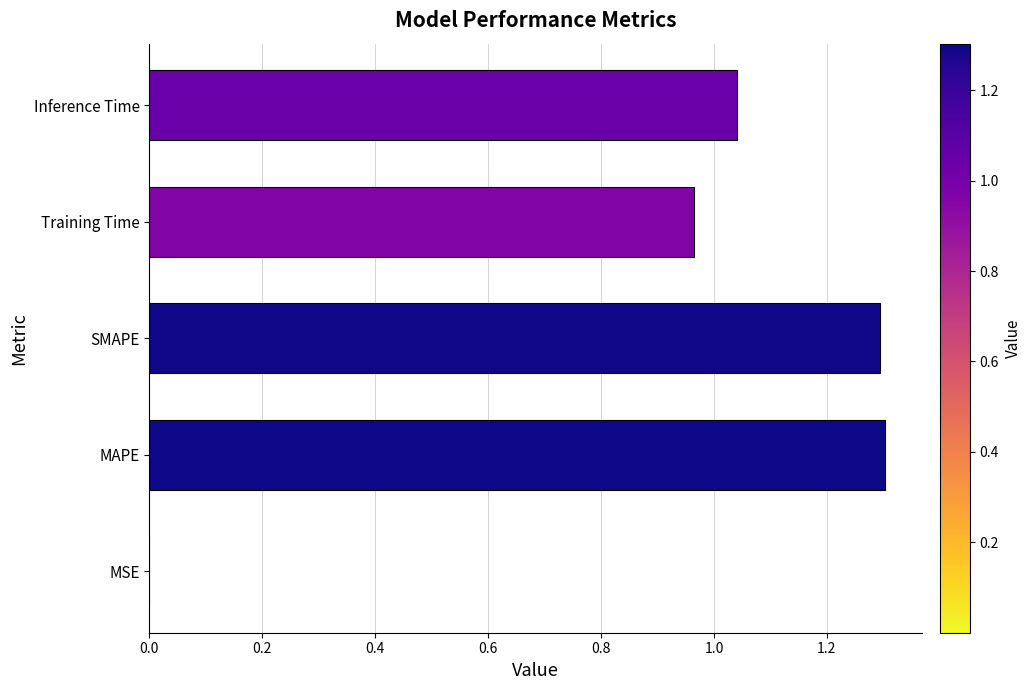

The value at Inference Time is 1.8. True or false?

False